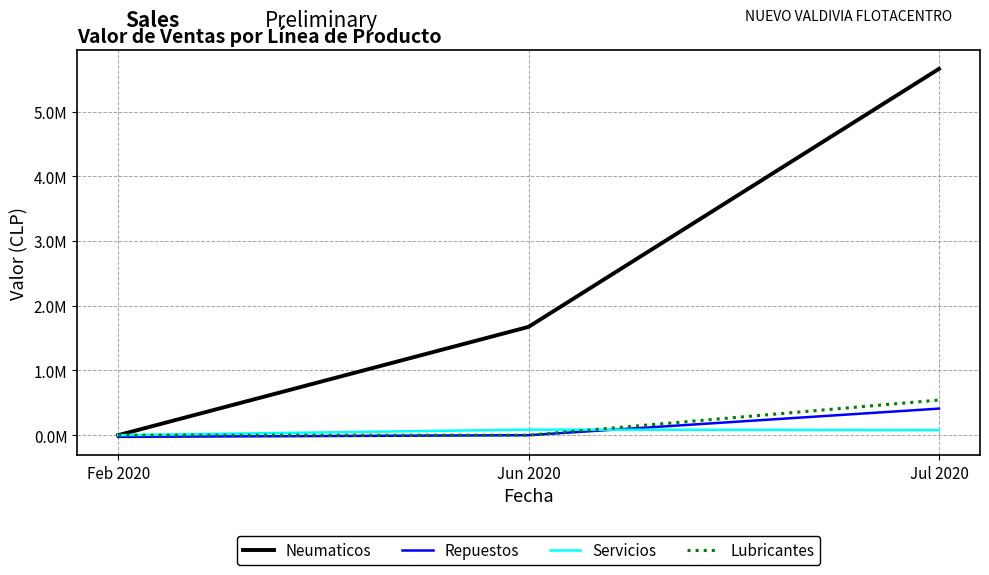

Rank the series at Jul 2020 from lowest to highest value.

Servicios, Repuestos, Lubricantes, Neumaticos